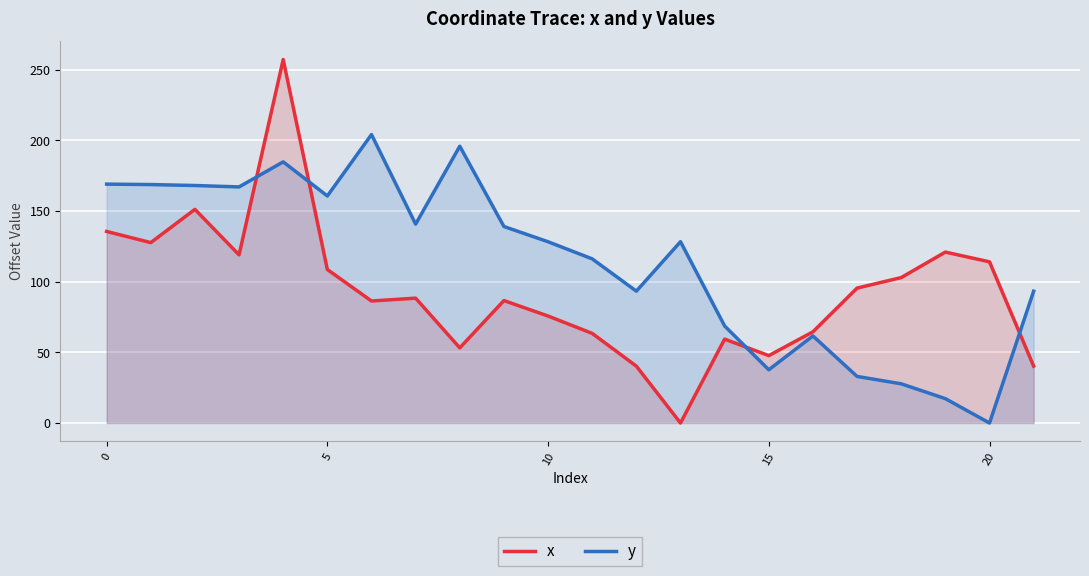

The value of x at 18 is 160.7. True or false?

False